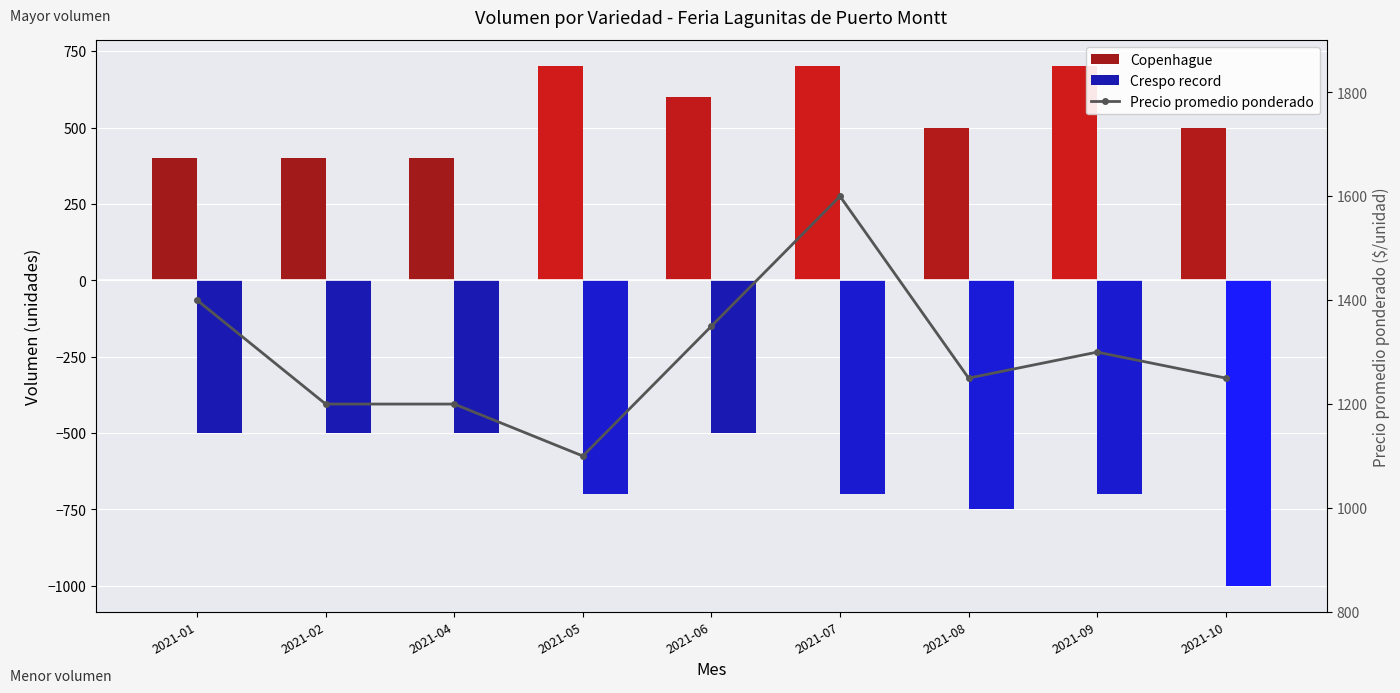

The value of Copenhague at 2021-07 is 262. True or false?

False